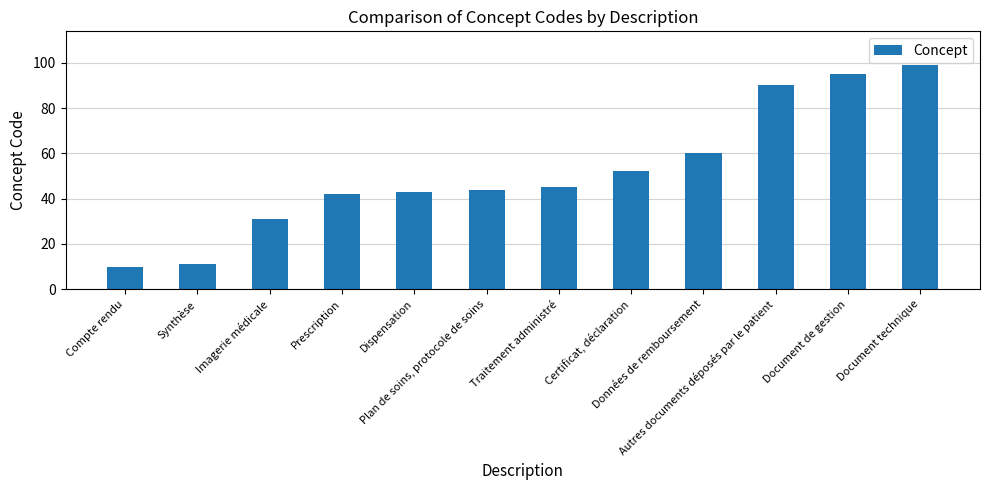

Reading left to right, list all the values displayed in this chart.

10	11	31	42	43	44	45	52	60	90	95	99